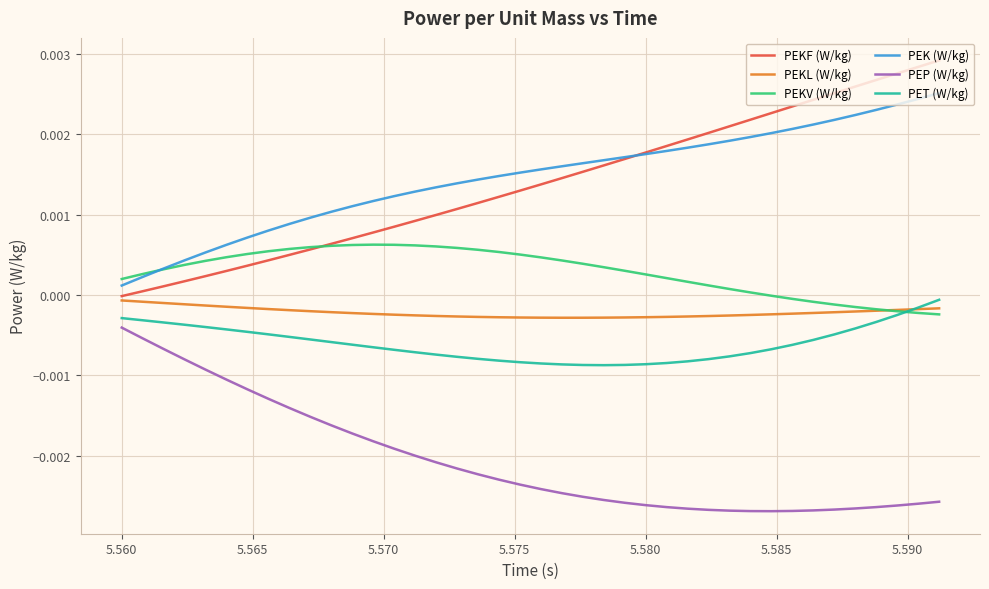

True or false: PEKL (W/kg) and PEK (W/kg) intersect in this chart.

False